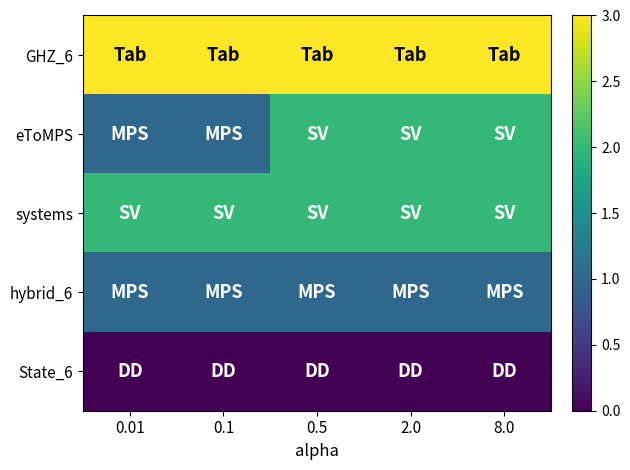

Rank the series at 2.0 from highest to lowest value.

GHZ_6, eToMPS, systems, hybrid_6, State_6